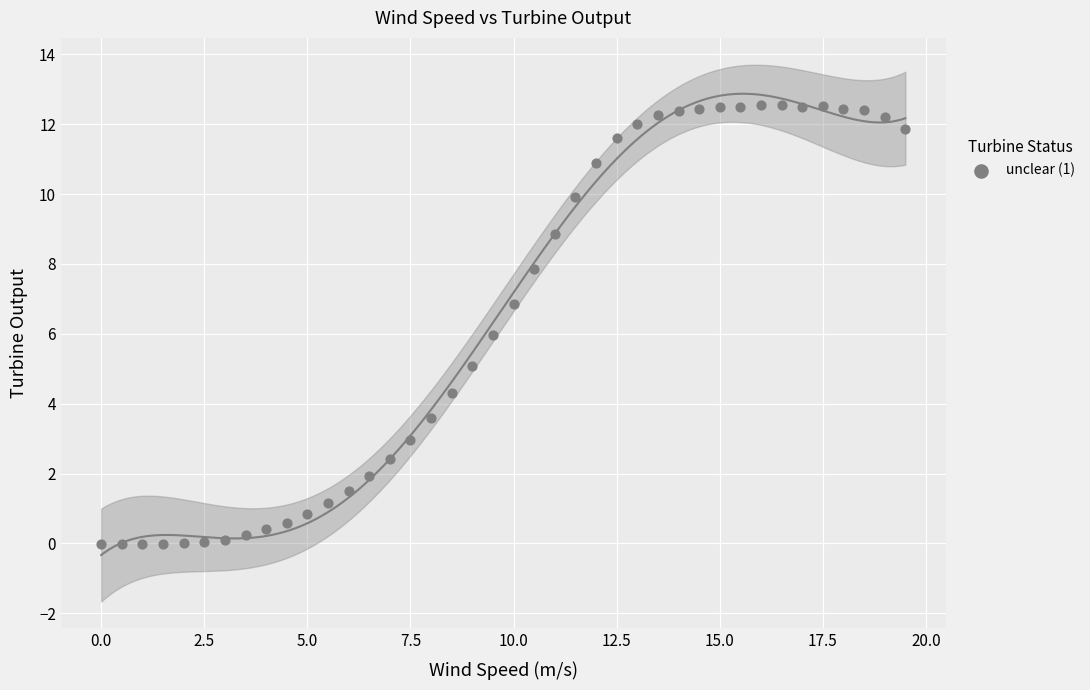

What is the range of Y values (max minus min)?

12.6